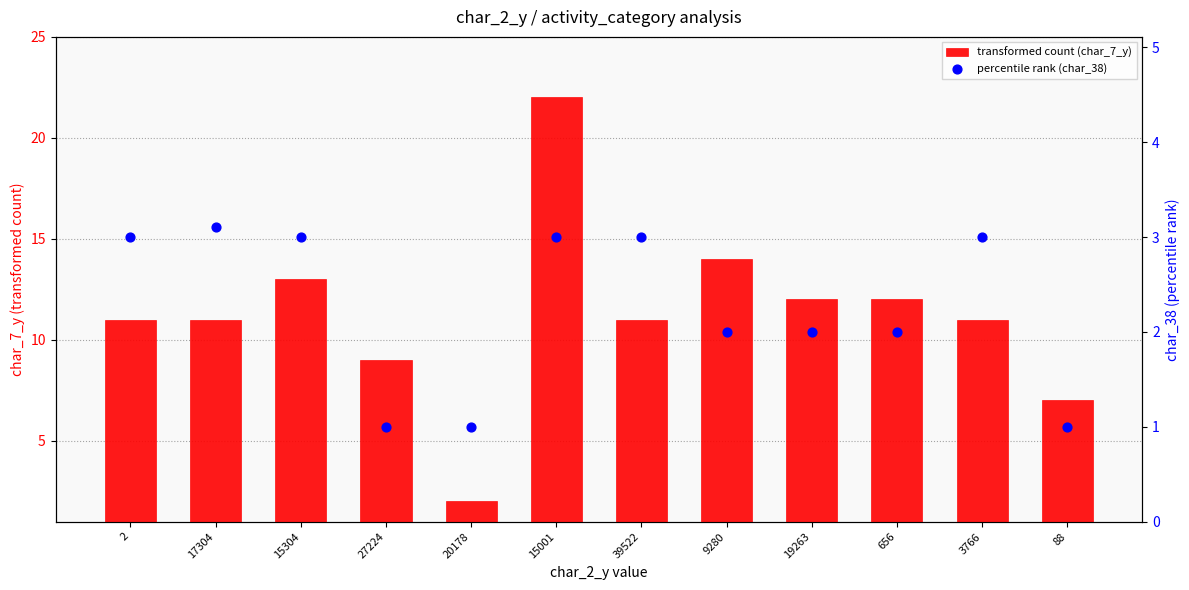

Which series contains the lowest Y value?

percentile rank (char_38)